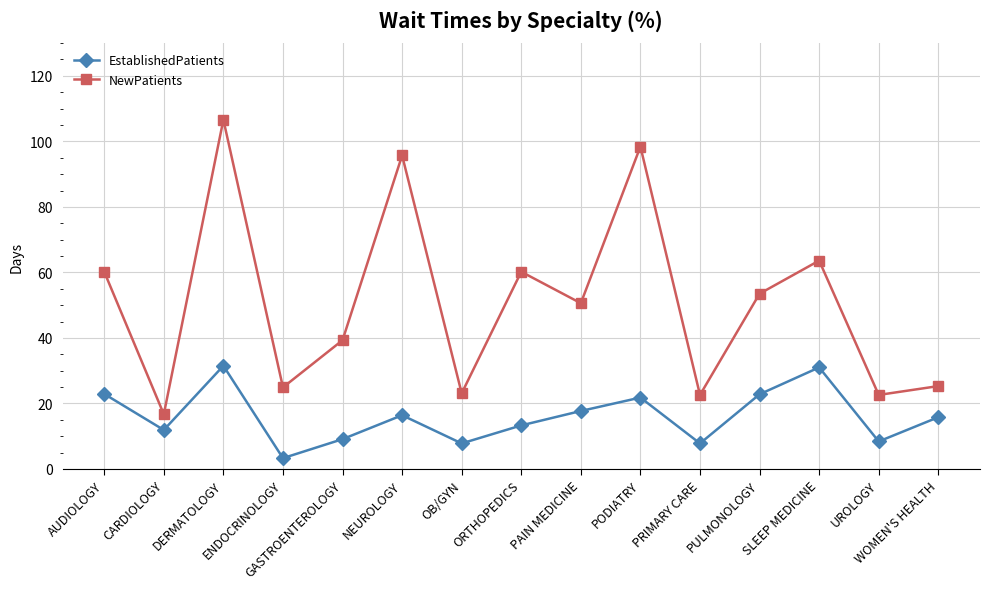

At which category is the sum across all series the highest?

DERMATOLOGY